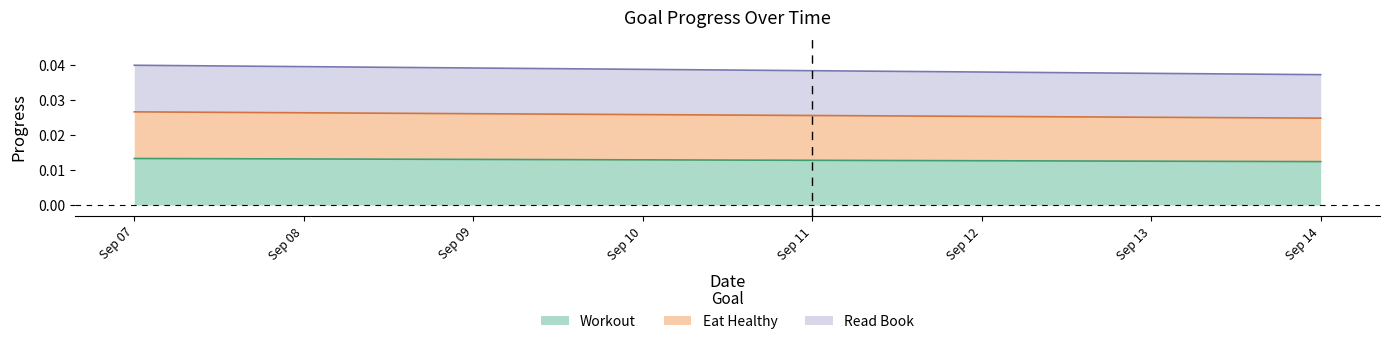

True or false: Read Book and Eat Healthy cross at least once.

False